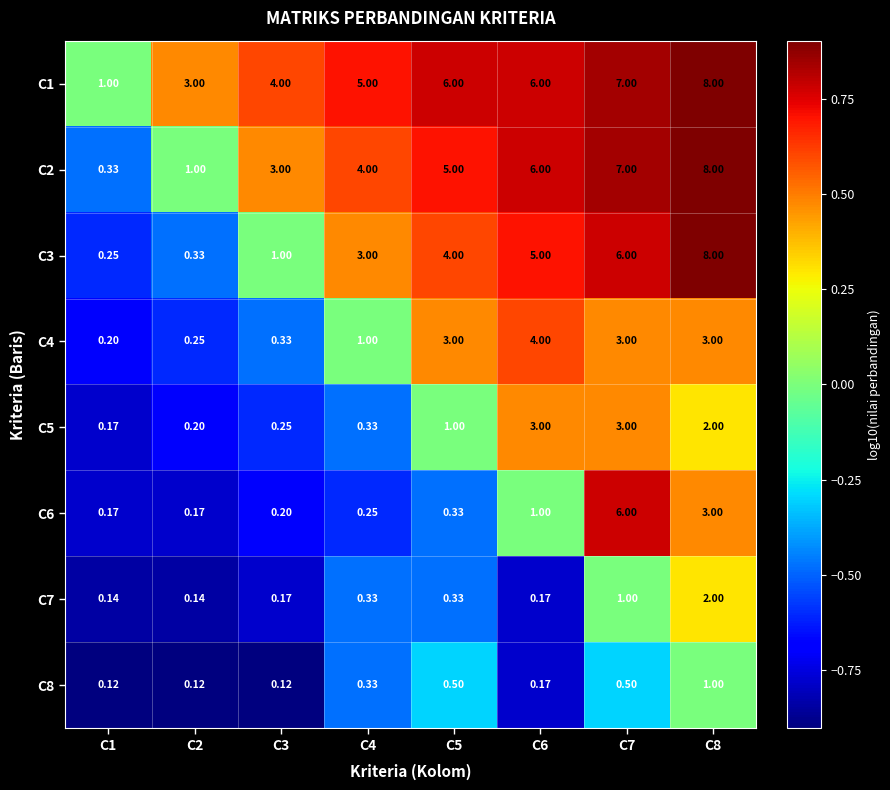

Is the value of C7 at C5 greater than the value of C6 at C8?

No